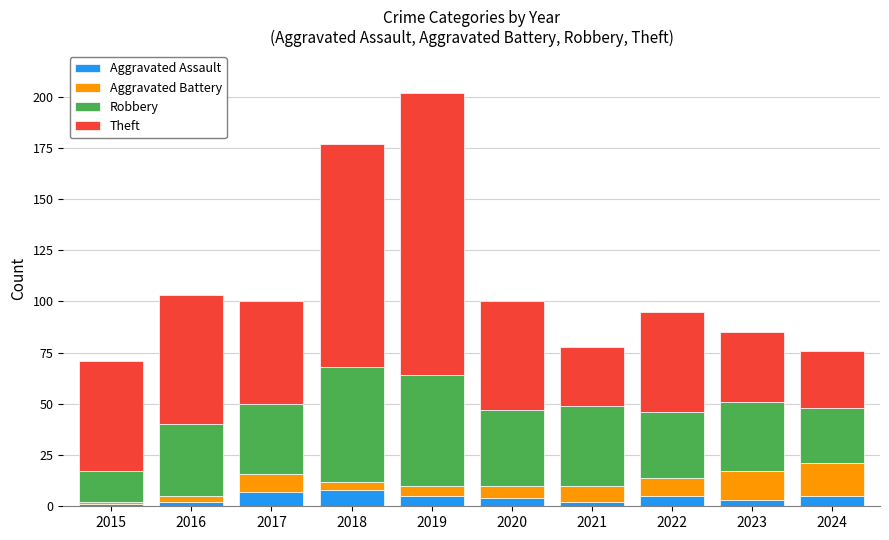

What is the approximate value of Aggravated Assault at 2015?

1